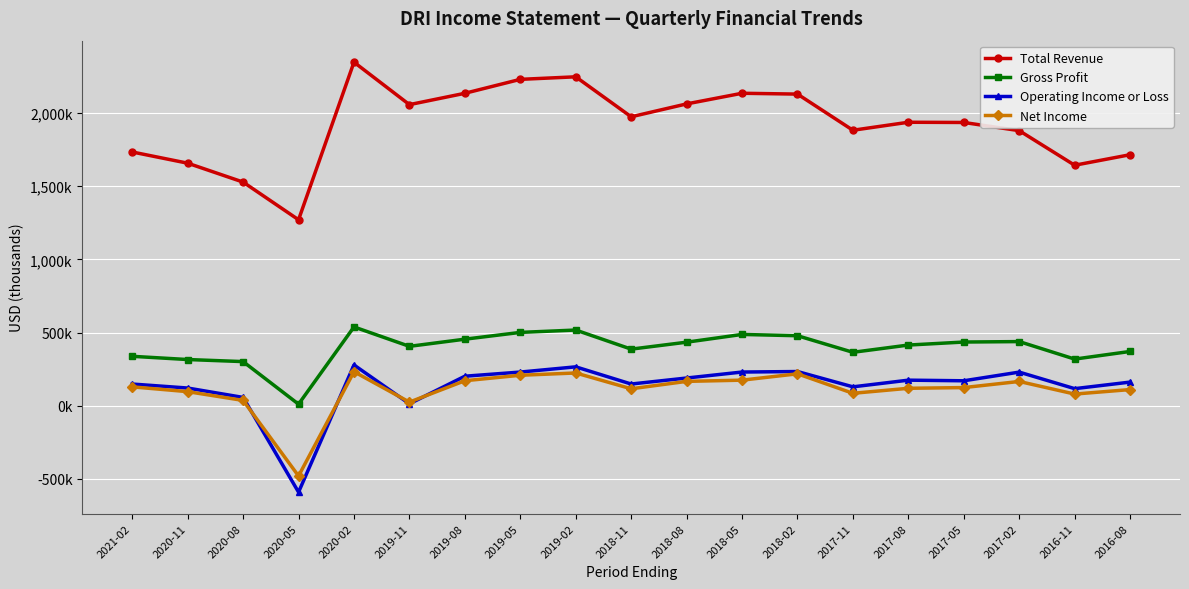

True or false: Gross Profit has more than 1 interior local peaks.

True